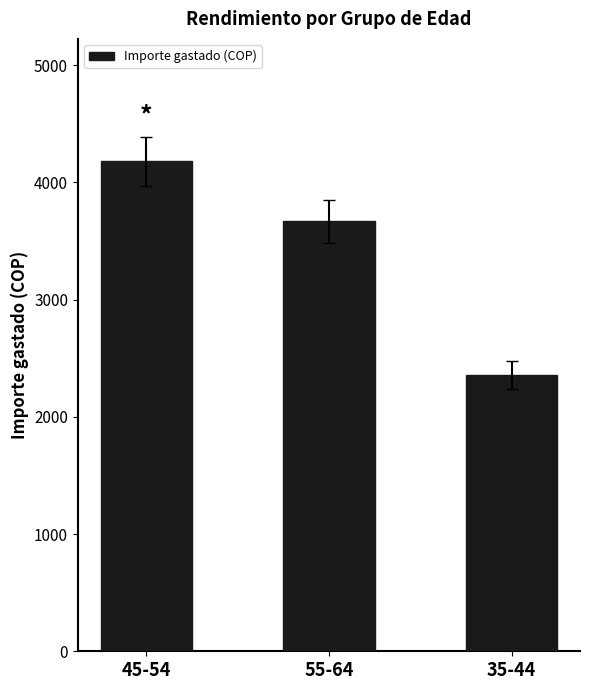

Reading left to right, extract all data points from this chart.

4180	3669	2356